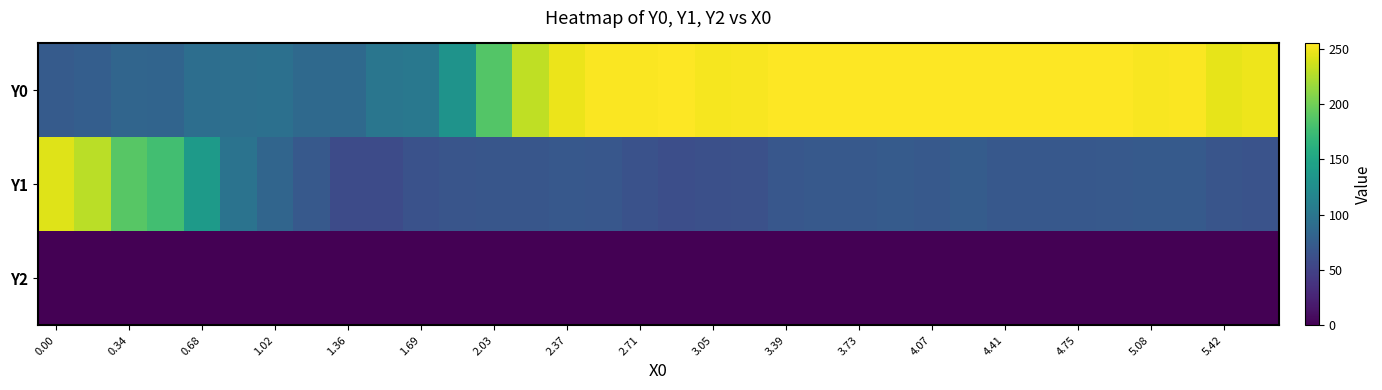

Reading right to left, what are all the values shown in this chart?

Y0: 248.7	245.5	253.3	252.2	255.0	254.3	255.0	255.0	255.0	255.0	255.0	255.0	254.4	255.0	252.8	251.3	255.0	253.0	253.4	247.7	231.0	186.4	130.8	102.4	99.7	86.7	87.5	93.6	93.4	91.8	82.7	82.7	76.4	73.6
Y1: 65.3	67.5	72.0	72.5	71.6	70.4	69.8	70.1	74.4	71.4	73.0	71.5	71.4	69.3	62.9	61.9	61.2	64.0	69.0	69.8	68.0	68.2	66.9	63.9	58.7	58.1	71.4	83.6	97.5	139.4	178.2	188.7	229.0	242.3
Y2: 0.0	0.0	0.0	0.0	0.0	0.0	0.0	0.0	0.0	0.0	0.0	0.0	0.0	0.0	0.0	0.0	0.0	0.0	0.0	0.0	0.0	0.0	0.0	0.0	0.0	0.0	0.0	0.0	0.0	0.0	0.0	0.0	0.0	0.0